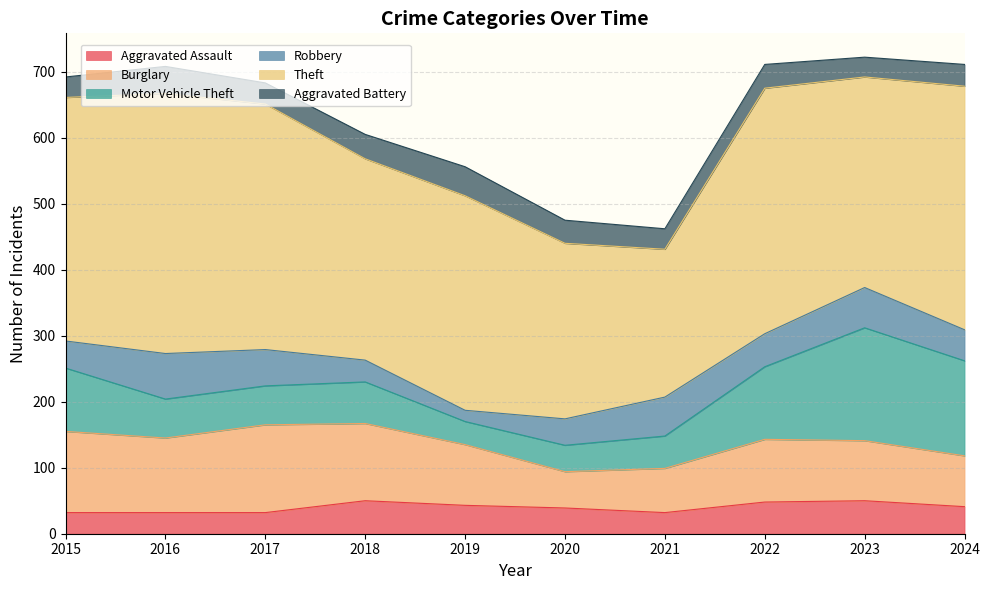

Reading right to left, list all the values displayed in this chart.

Aggravated Assault: 2024=41	2023=50	2022=48	2021=32	2020=39	2019=43	2018=50	2017=32	2016=32	2015=32
Burglary: 2024=77	2023=91	2022=95	2021=67	2020=55	2019=92	2018=117	2017=133	2016=113	2015=123
Motor Vehicle Theft: 2024=144	2023=171	2022=110	2021=49	2020=40	2019=35	2018=63	2017=59	2016=59	2015=96
Robbery: 2024=47	2023=61	2022=50	2021=59	2020=40	2019=17	2018=33	2017=55	2016=69	2015=41
Theft: 2024=369	2023=319	2022=372	2021=224	2020=266	2019=325	2018=305	2017=372	2016=394	2015=369
Aggravated Battery: 2024=33	2023=30	2022=36	2021=31	2020=35	2019=44	2018=37	2017=32	2016=41	2015=31